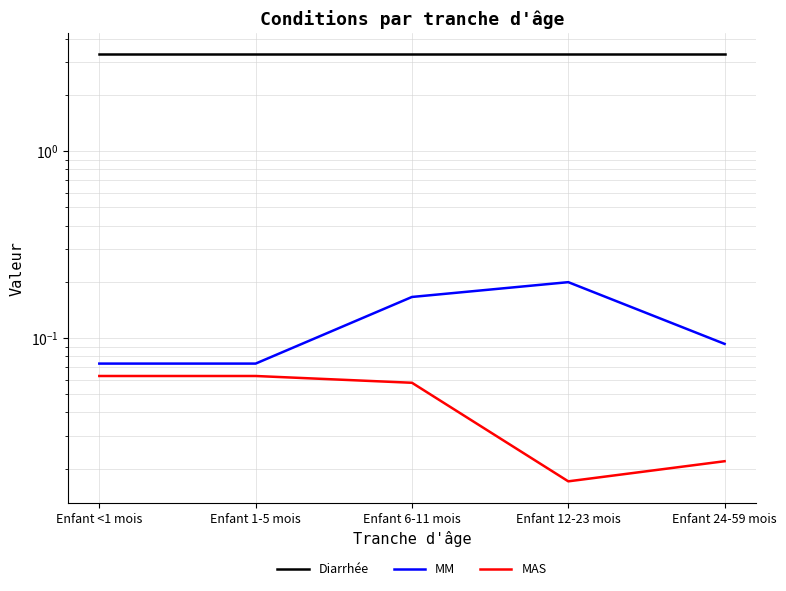

True or false: Diarrhée and MM intersect in this chart.

False